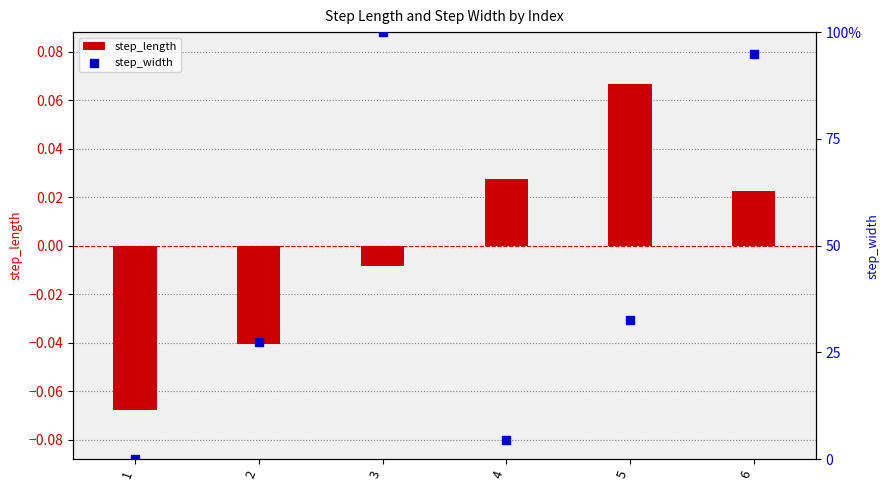

What are all the series names shown in the legend?

step_length, step_width